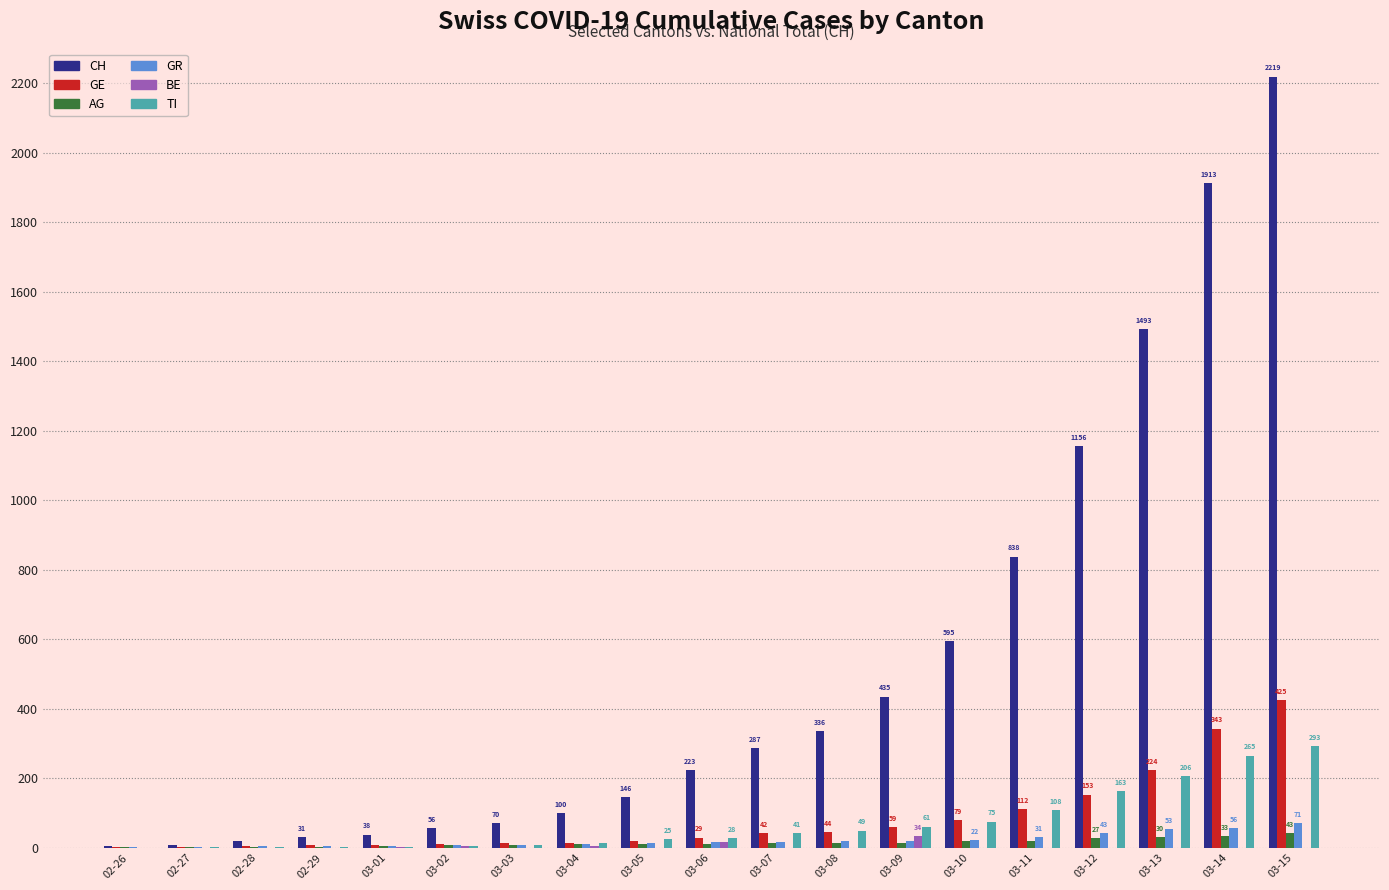

How many series are shown in this chart?

6